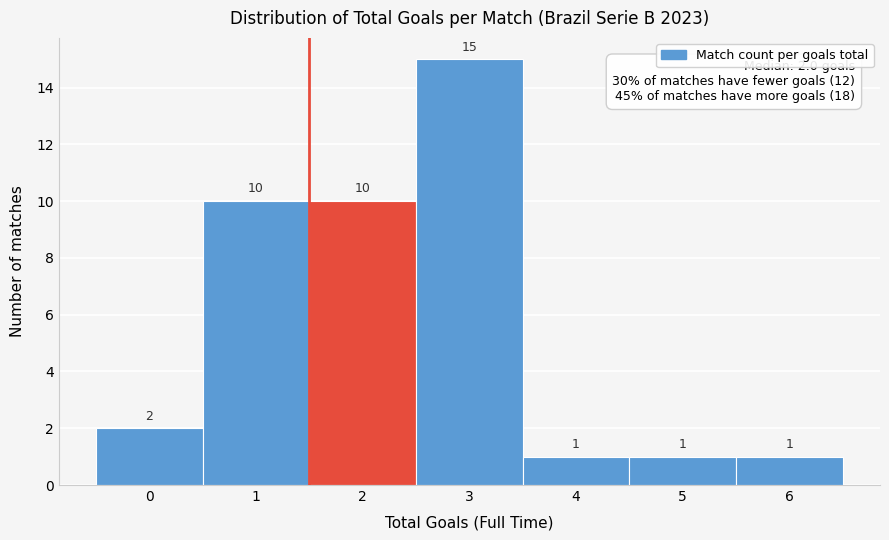

Reading left to right, what are all the values shown in this chart?

2	10	10	15	1	1	1